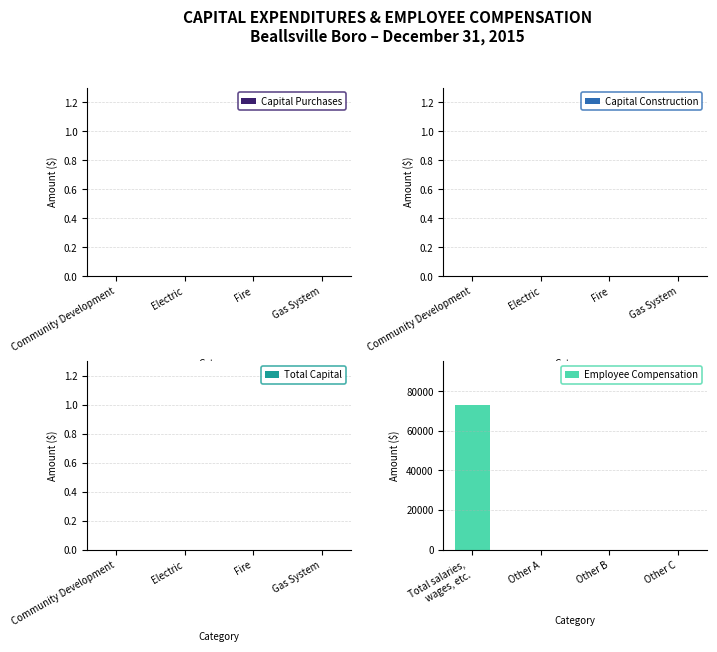

Is it true that the value at Other B is 0?

True